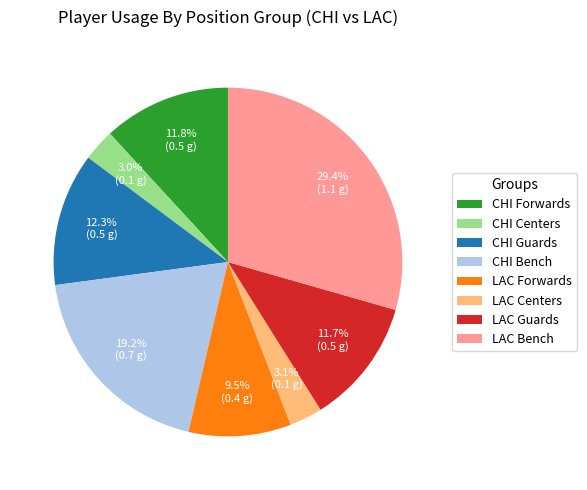

What is the ratio of the value at CHI Guards to the value at LAC Bench?

0.4